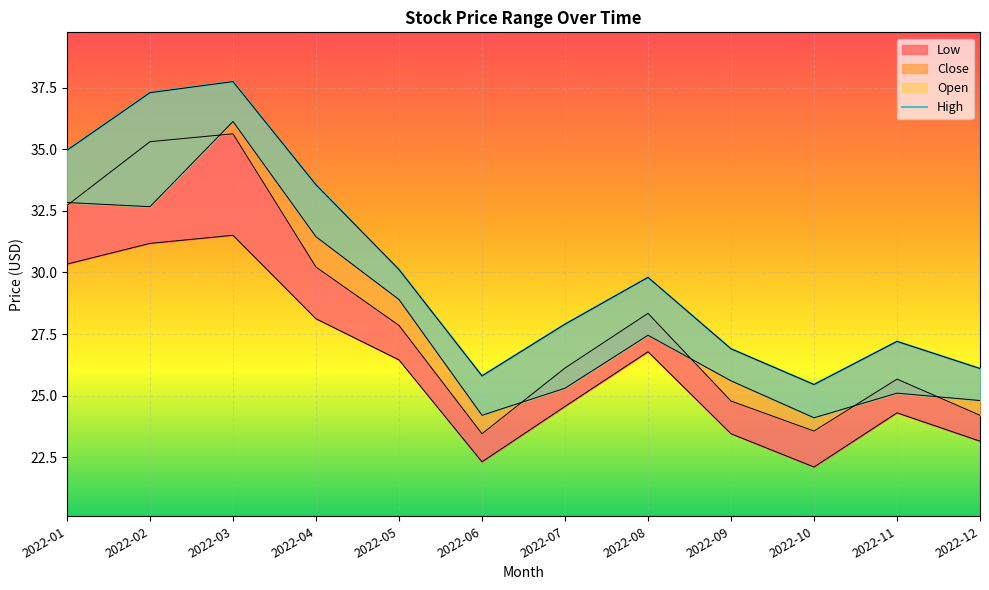

Reading left to right, extract all data points from this chart.

Low: 2022-01=30.3	2022-02=31.2	2022-03=31.5	2022-04=28.1	2022-05=26.4	2022-06=22.3	2022-07=24.6	2022-08=26.8	2022-09=23.4	2022-10=22.1	2022-11=24.3	2022-12=23.1
Close: 2022-01=32.7	2022-02=35.3	2022-03=35.6	2022-04=30.2	2022-05=27.9	2022-06=23.4	2022-07=26.1	2022-08=28.3	2022-09=24.8	2022-10=23.6	2022-11=25.7	2022-12=24.2
Open: 2022-01=32.8	2022-02=32.7	2022-03=36.1	2022-04=31.4	2022-05=28.9	2022-06=24.2	2022-07=25.3	2022-08=27.4	2022-09=25.6	2022-10=24.1	2022-11=25.1	2022-12=24.8
High: 2022-01=35.0	2022-02=37.3	2022-03=37.8	2022-04=33.6	2022-05=30.1	2022-06=25.8	2022-07=27.9	2022-08=29.8	2022-09=26.9	2022-10=25.4	2022-11=27.2	2022-12=26.1